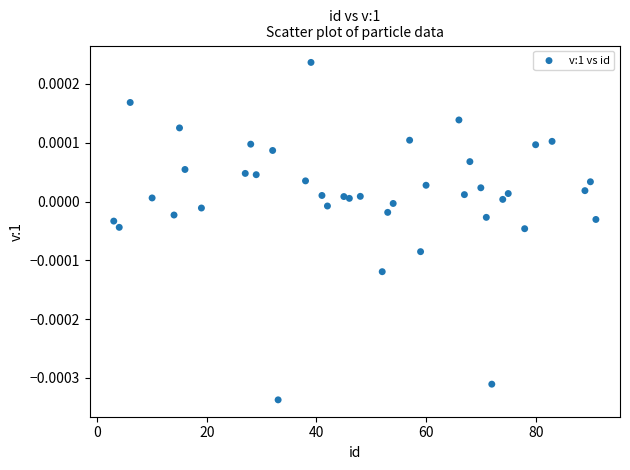

What is the range of X values (max minus min)?

88.0